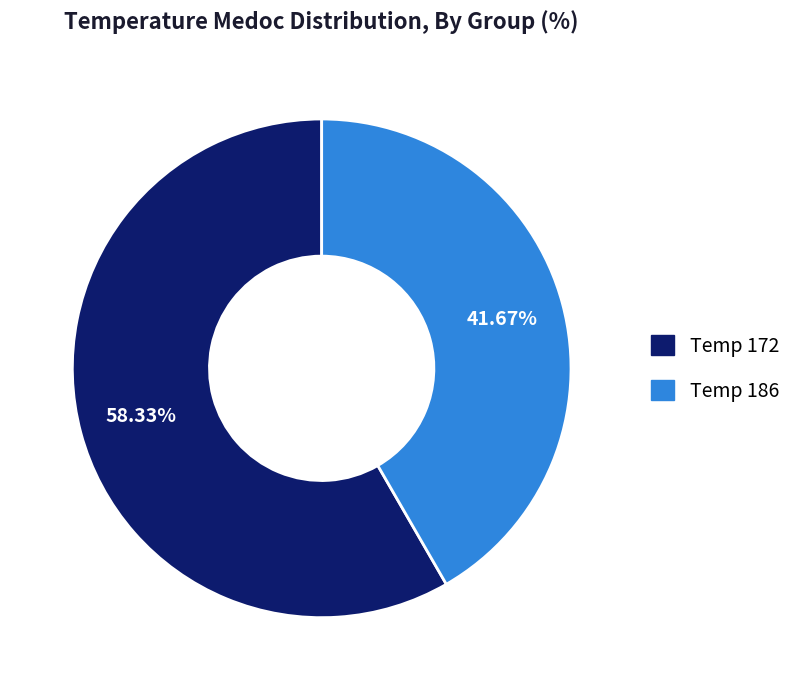

Is there any slice that represents more than half of the pie?

Yes